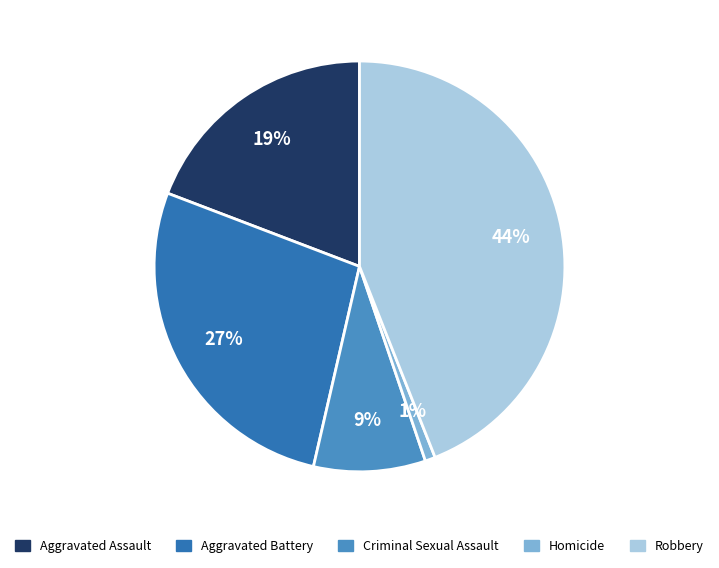

To the nearest percent, what portion does Homicide represent?

1%